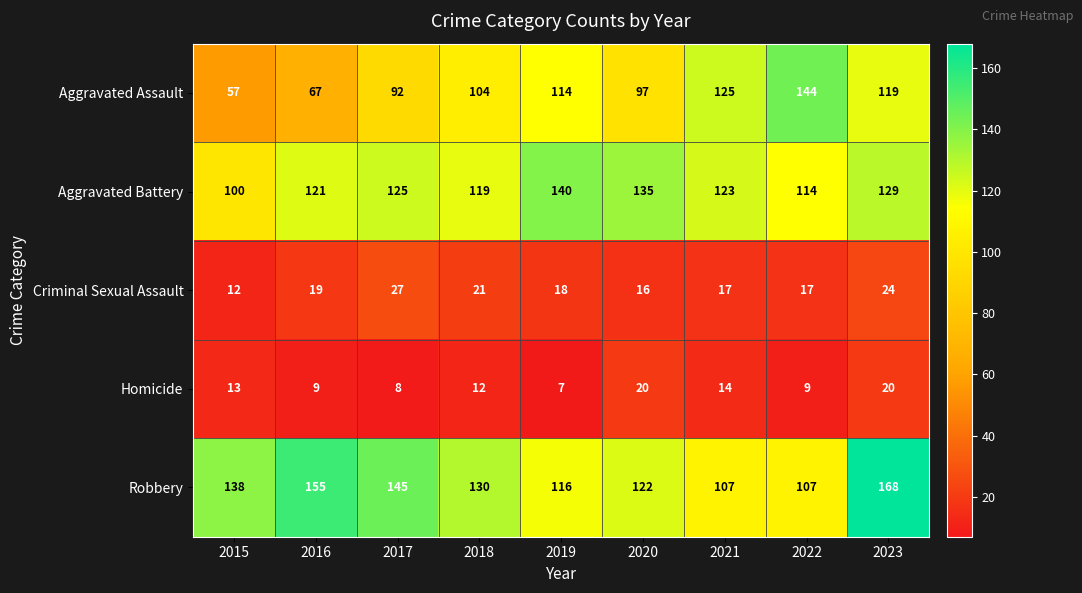

Which category has the highest value across all series?

2023